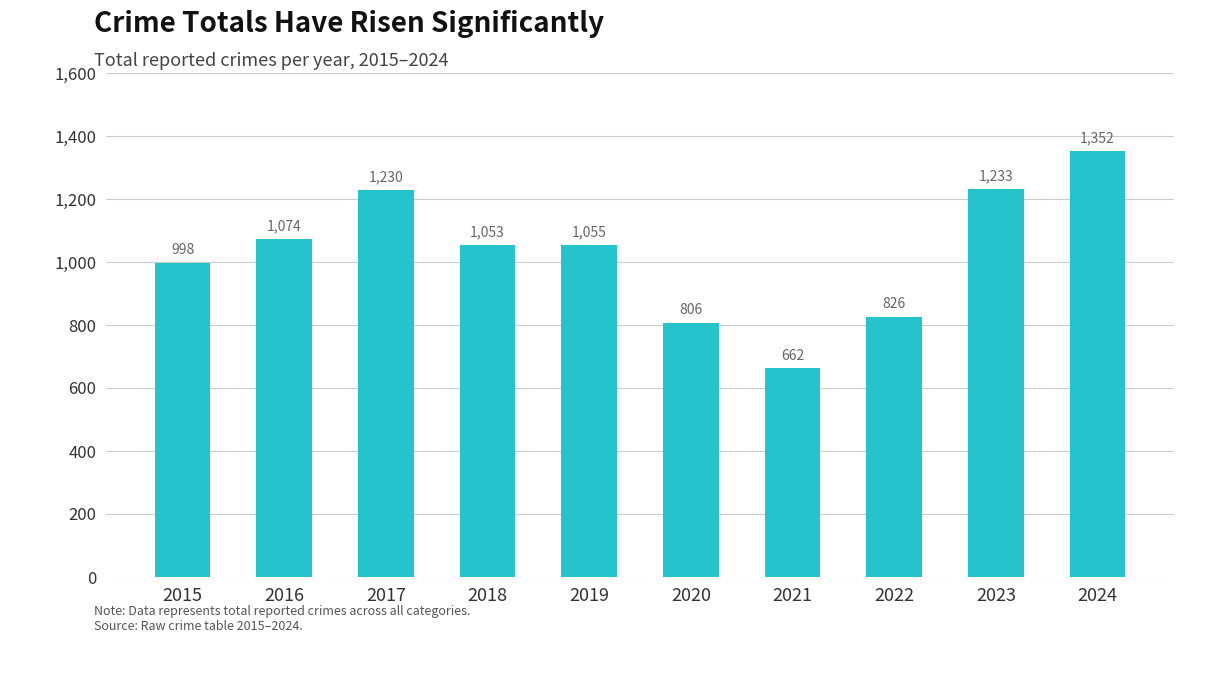

List the labels in order of value, smallest first.

2021, 2020, 2022, 2015, 2018, 2019, 2016, 2017, 2023, 2024